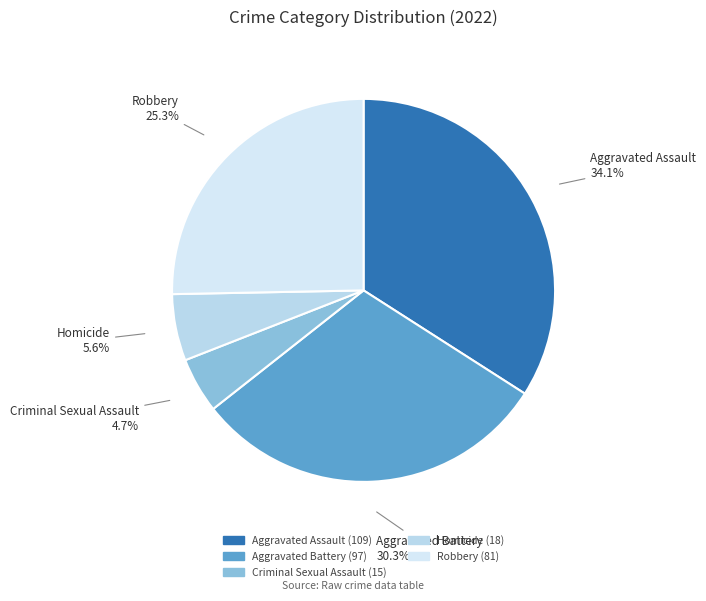

What portion of the pie excludes Aggravated Battery?

69.7%